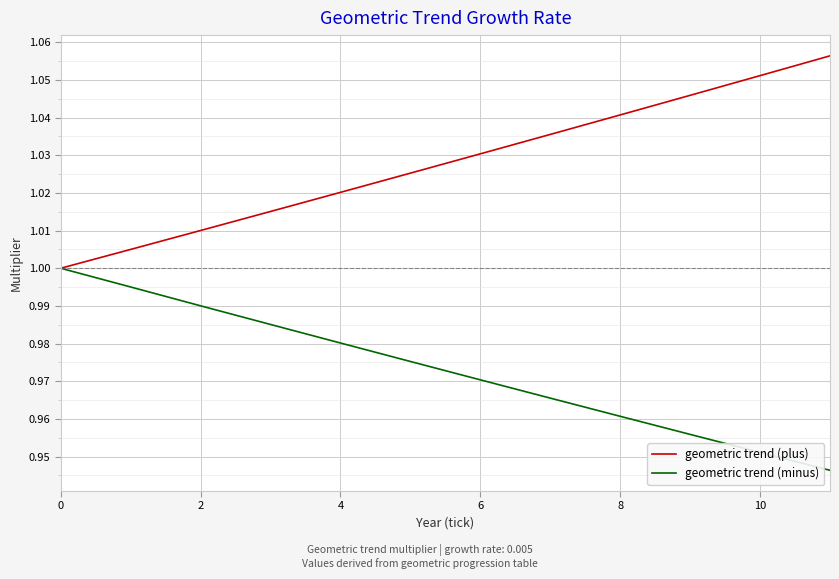

Which series has the largest total across all categories?

geometric trend (plus)